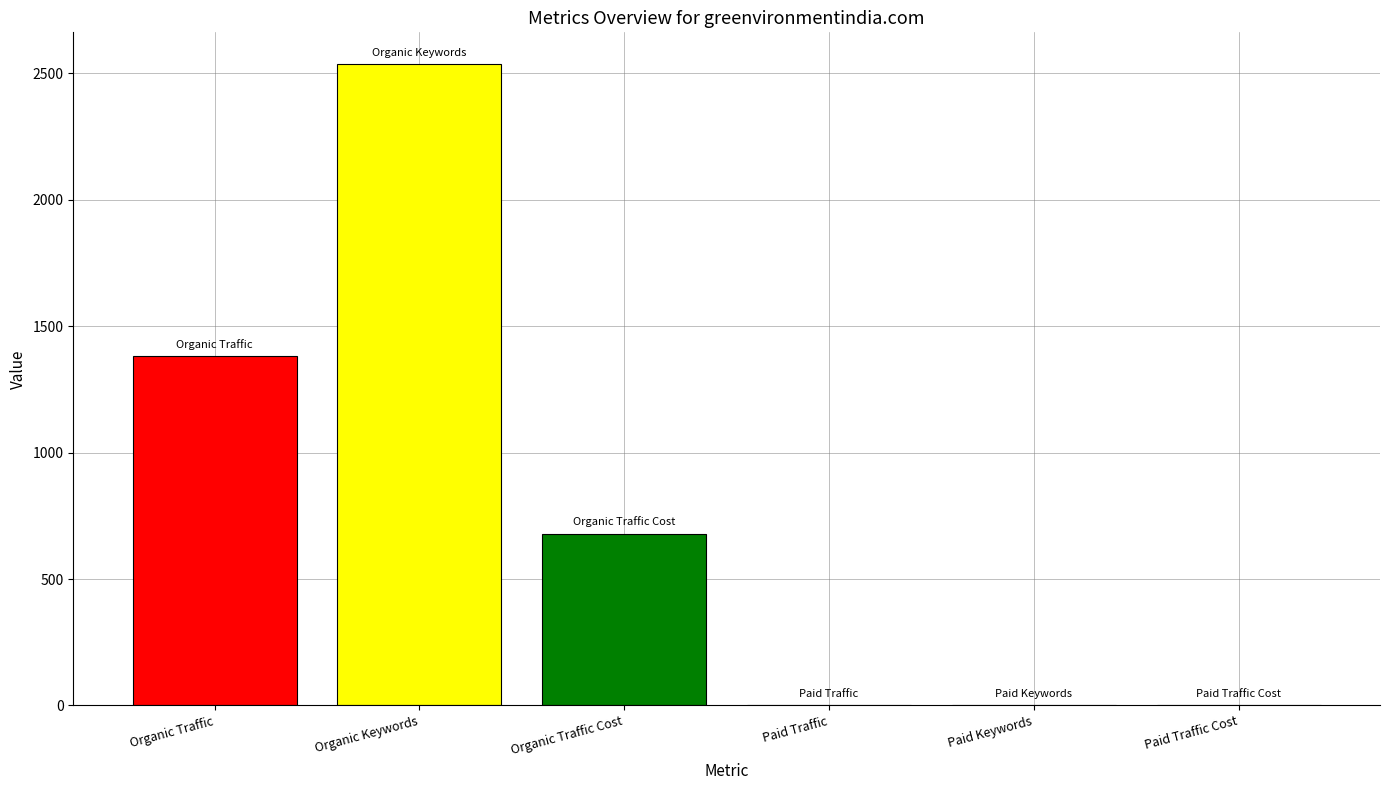

Which category has the highest value across all series?

Organic Keywords